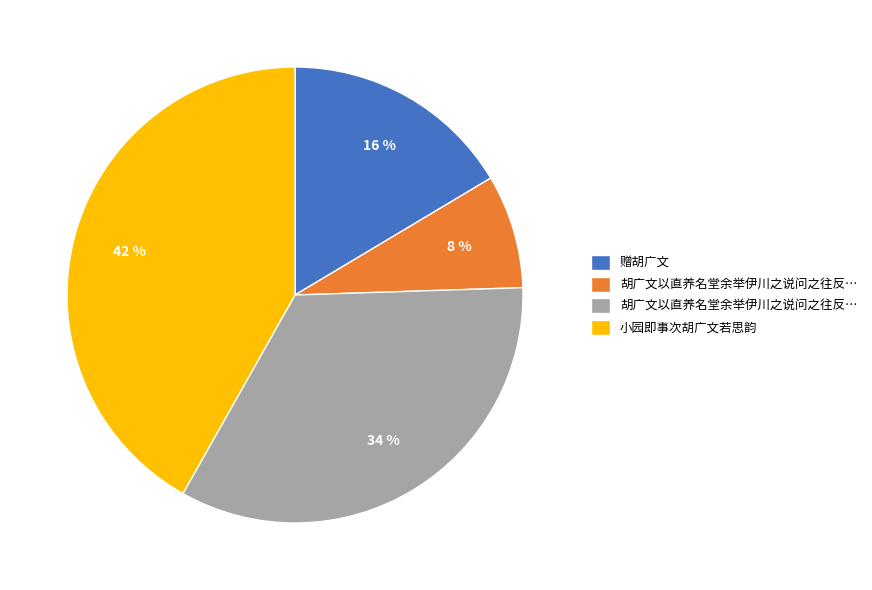

Is there any slice that represents more than half of the pie?

No